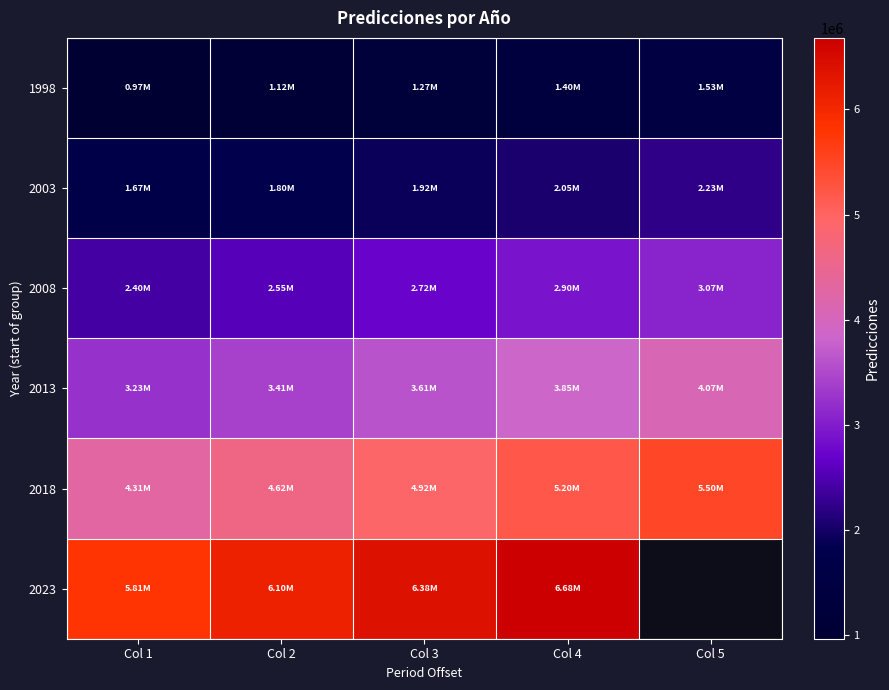

True or false: 2003 has a value of 3130027.6 at Col 3.

False